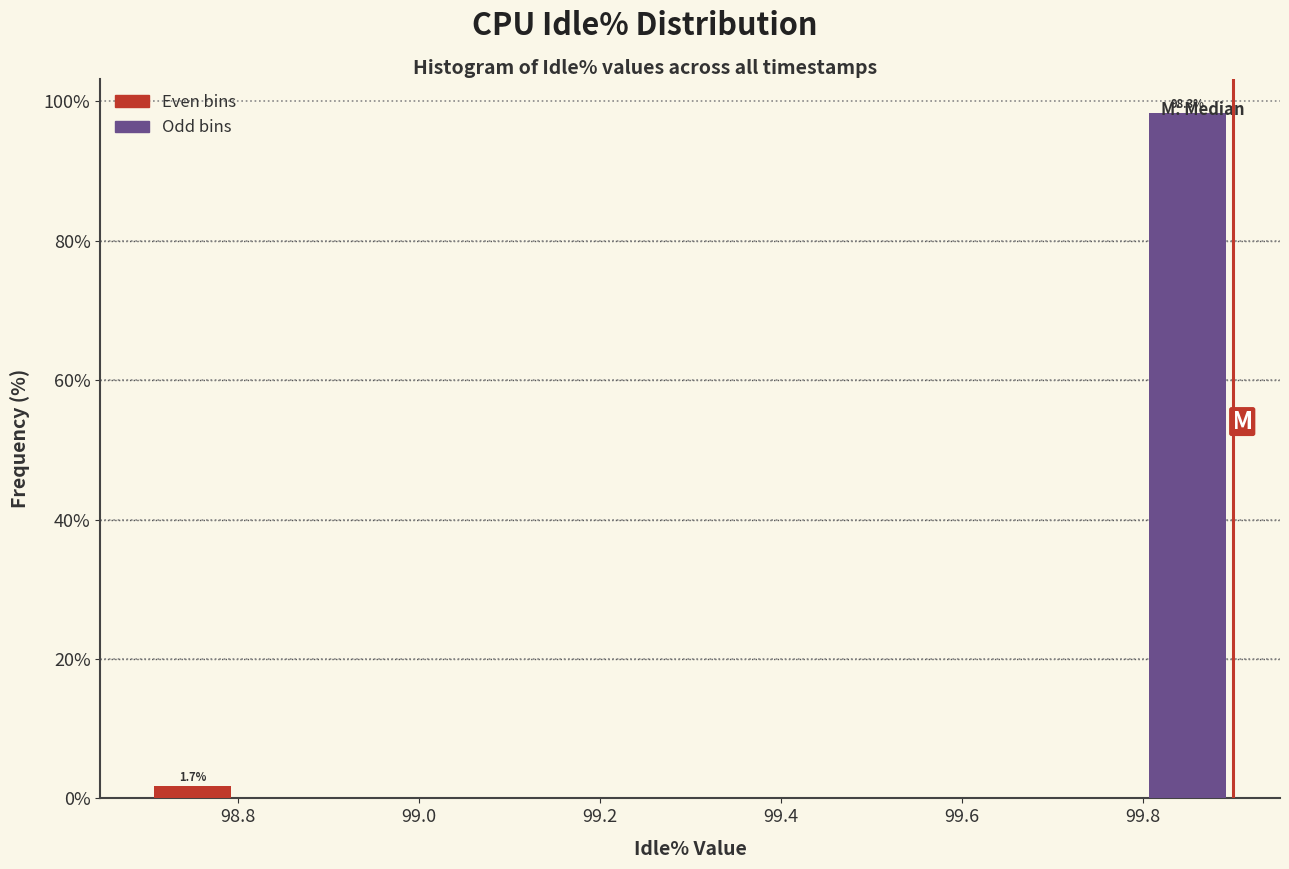

Which range on the x-axis has the tallest bar?

99.8 to 99.9